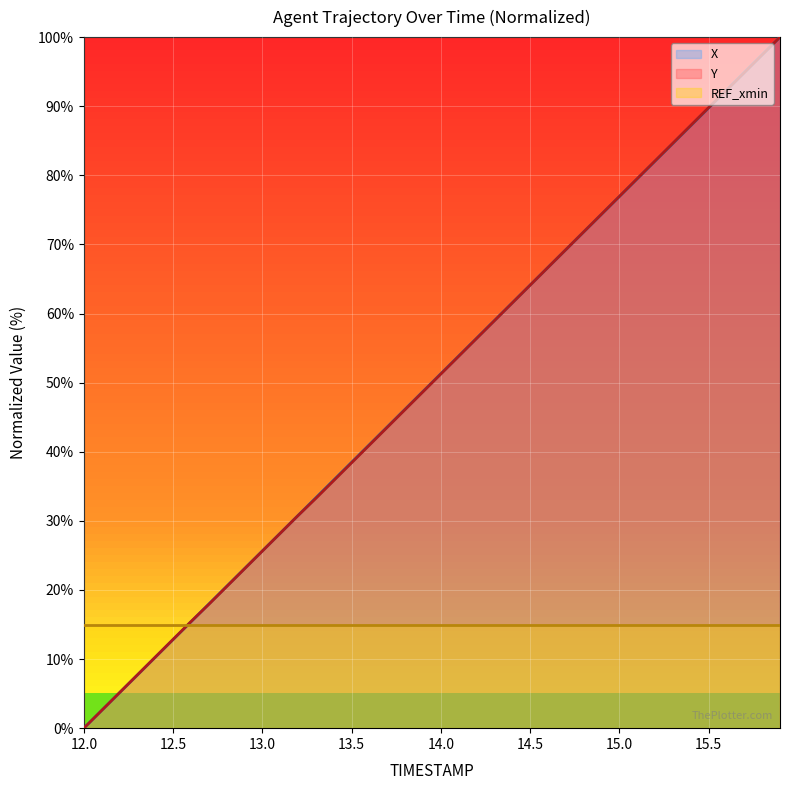

Count the number of data series in this chart.

3